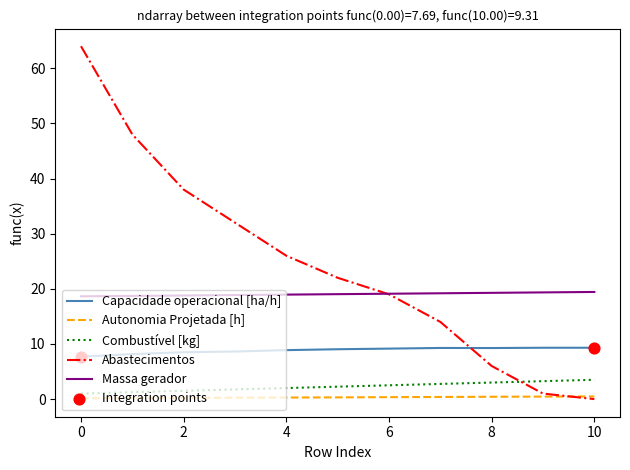

True or false: Massa gerador and Autonomia Projetada [h] cross at least once.

False